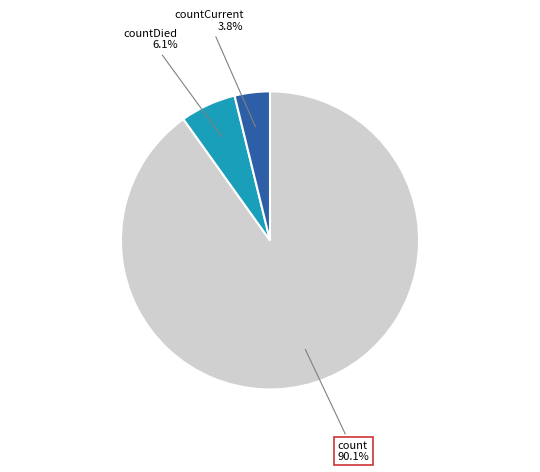

True or false: countDied accounts for 6% of the total.

True